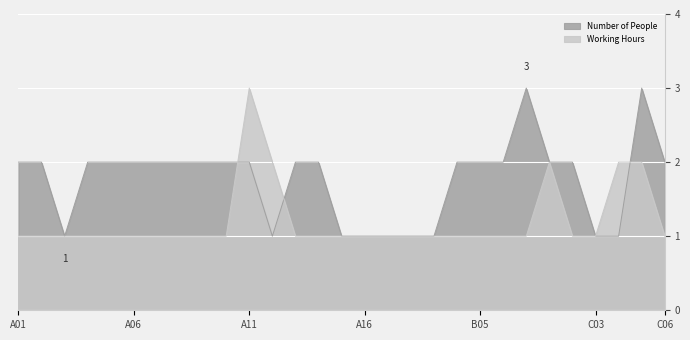

At which label does Working Hours reach its peak?

A11